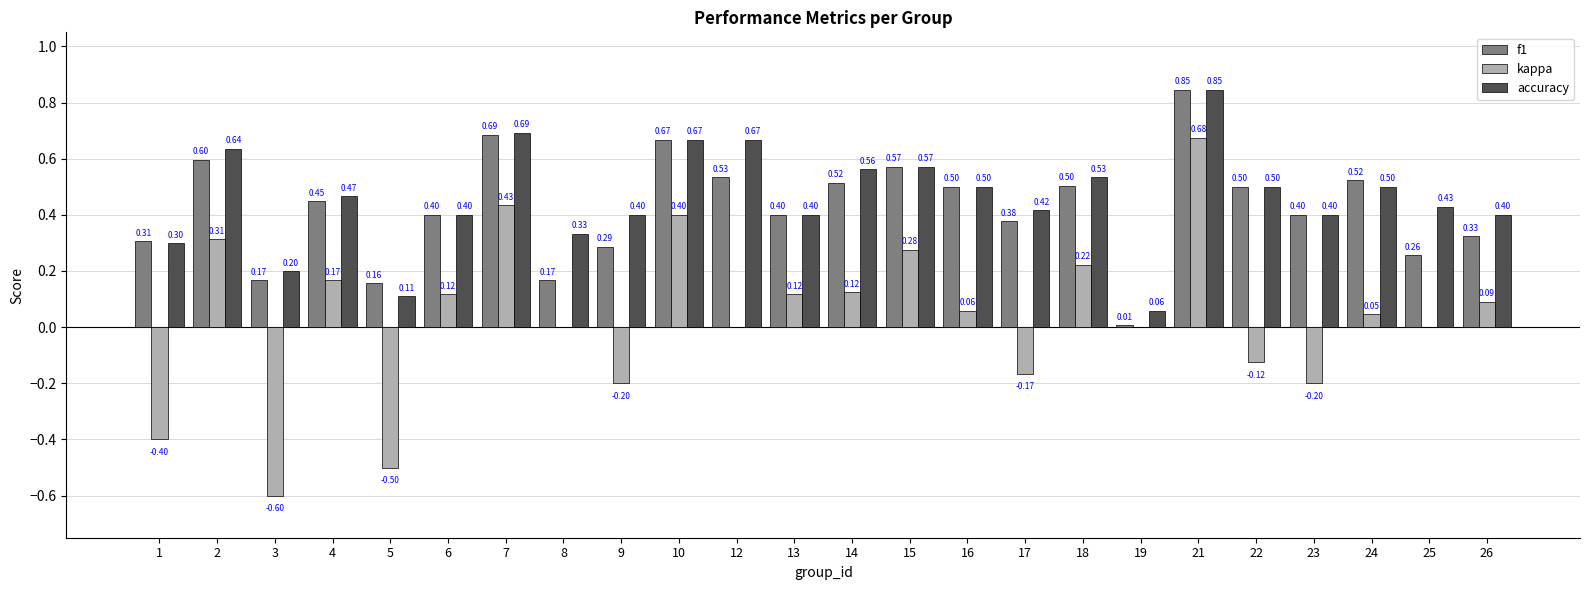

What is the sum of all accuracy values?

11.0